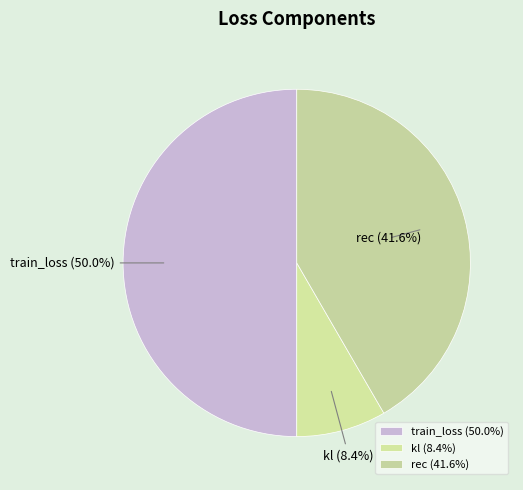

To the nearest percent, what is the difference between the train_loss and kl slice percentages?

42%